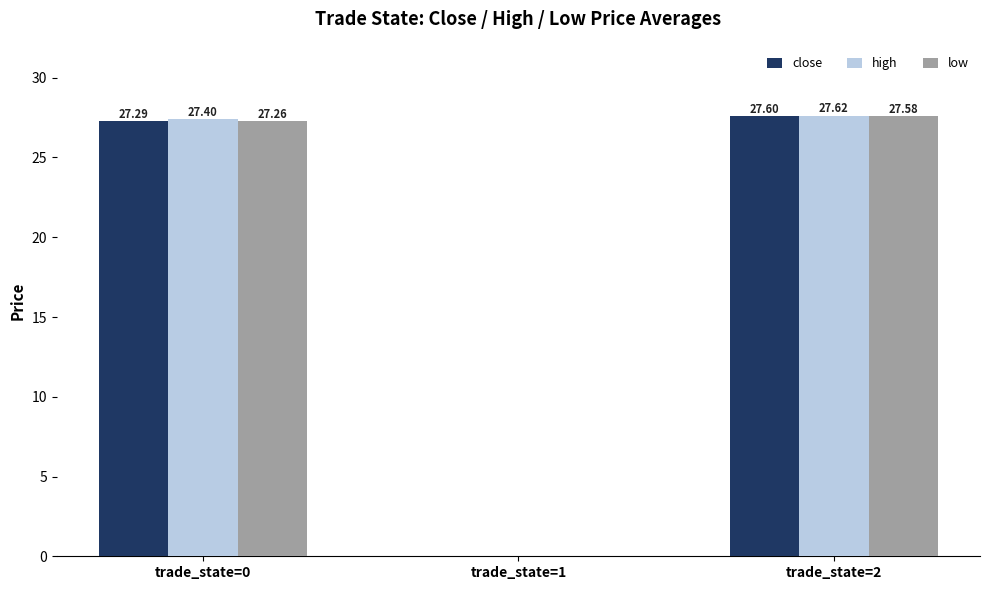

Is the value of high at trade_state=0 greater than the value of low at trade_state=0?

Yes